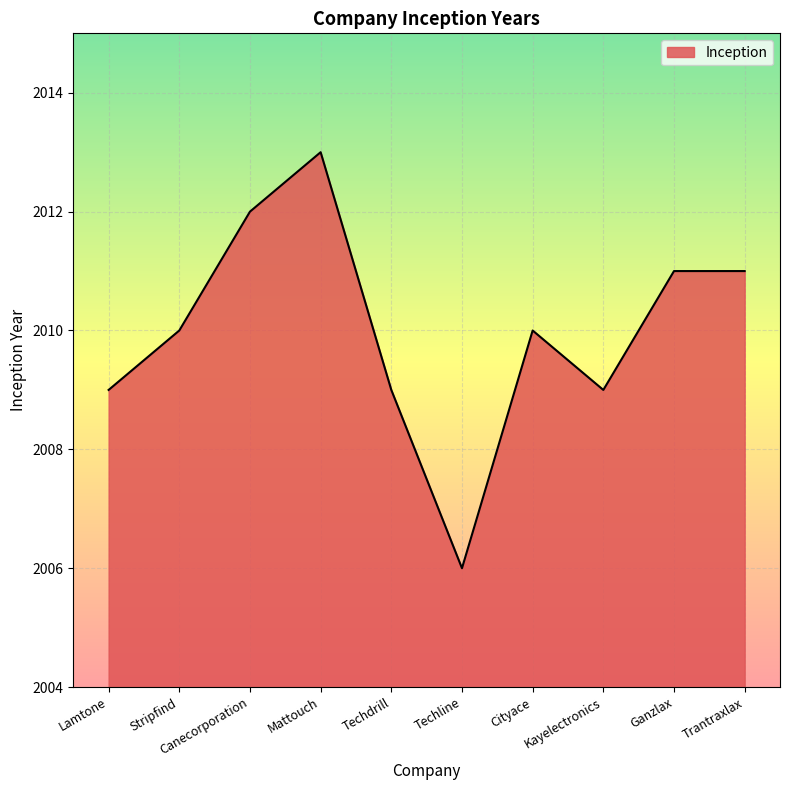

What is the greatest value displayed?

2013